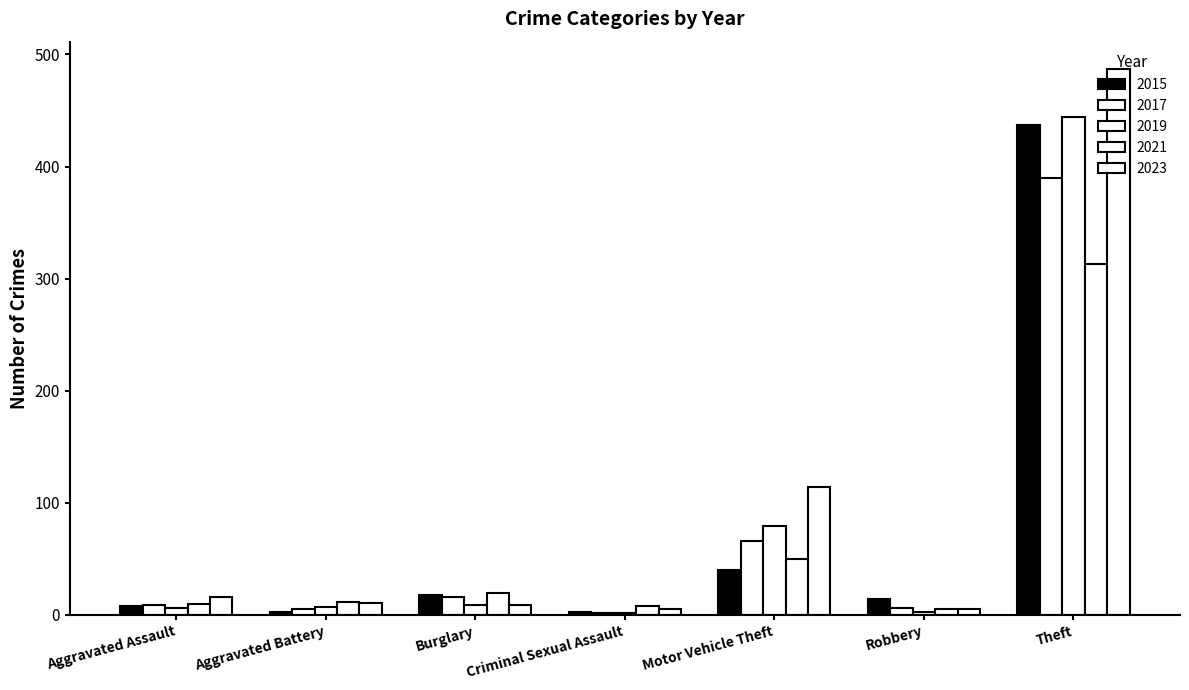

Does the chart contain stacked bars?

No